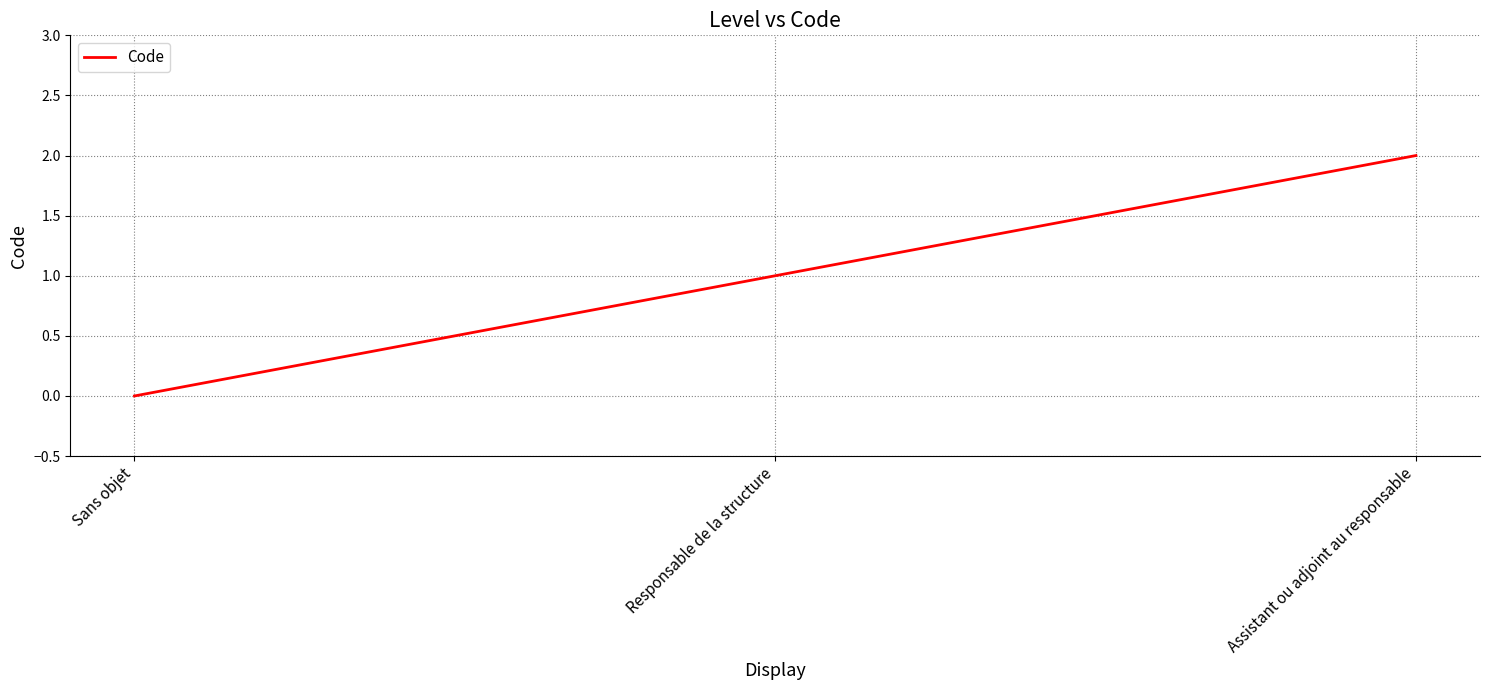

Count the number of data series in this chart.

1